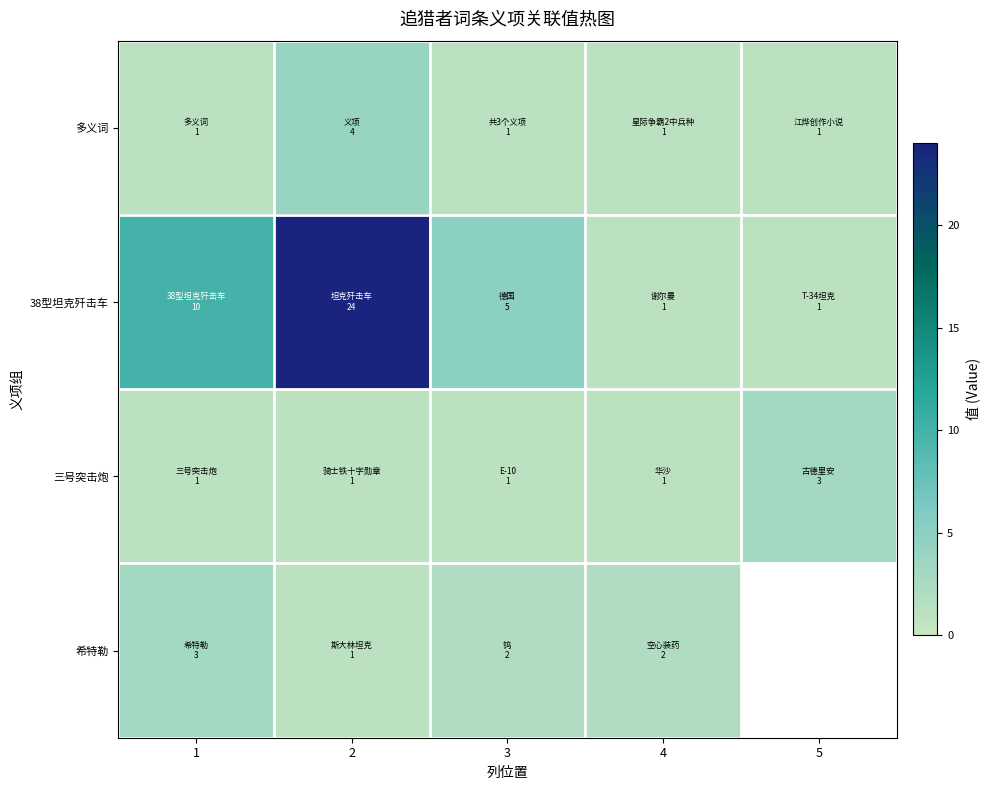

Count the number of data series in this chart.

4